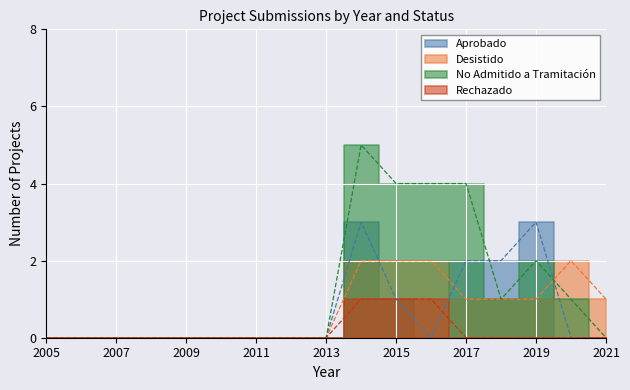

True or false: Desistido and No Admitido a Tramitación cross at least once.

True